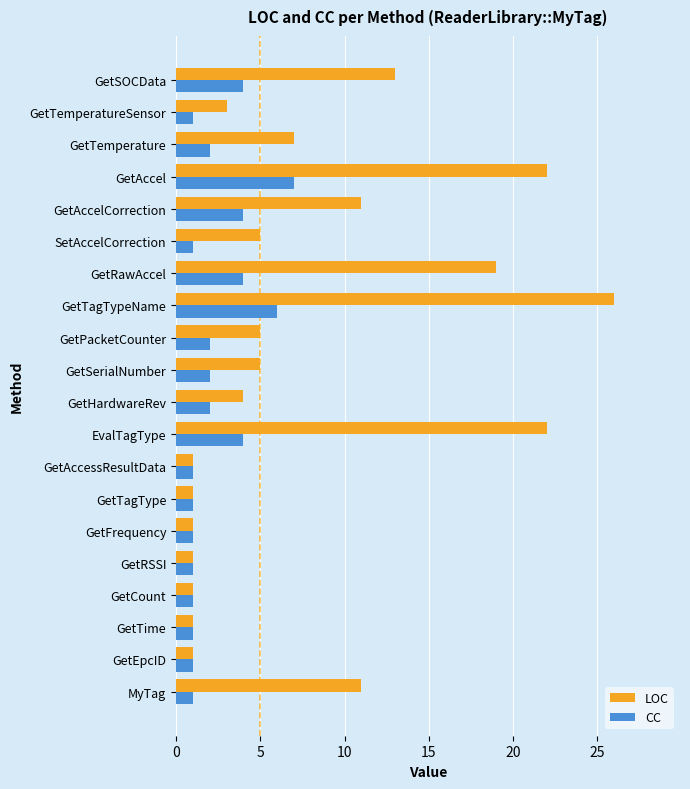

List the series in order of their peak value, highest first.

LOC, CC